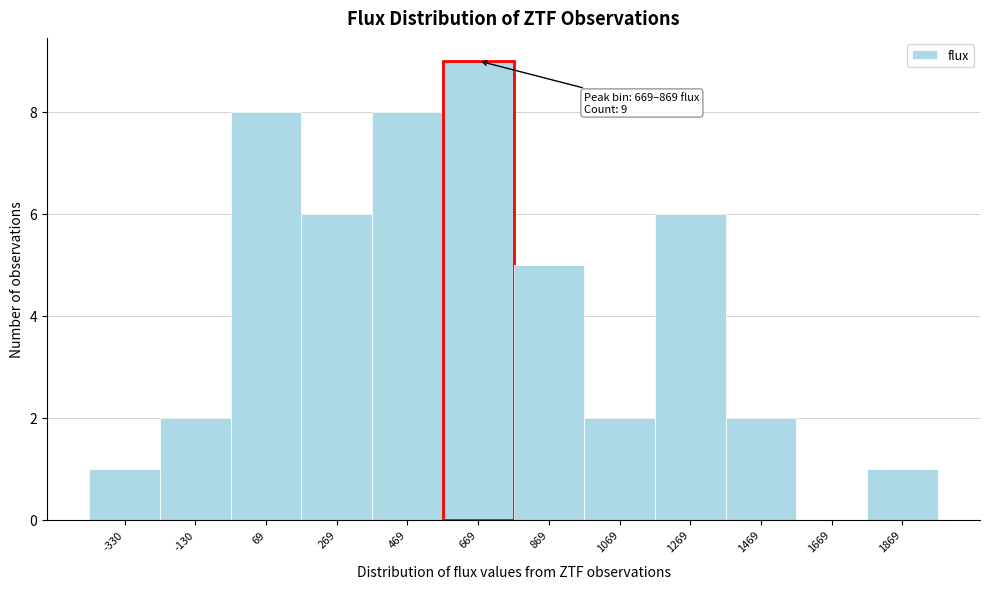

Reading right to left, extract all data points from this chart.

1869=1	1669=0	1469=2	1269=6	1069=2	869=5	669=9	469=8	269=6	69=8	-130=2	-330=1